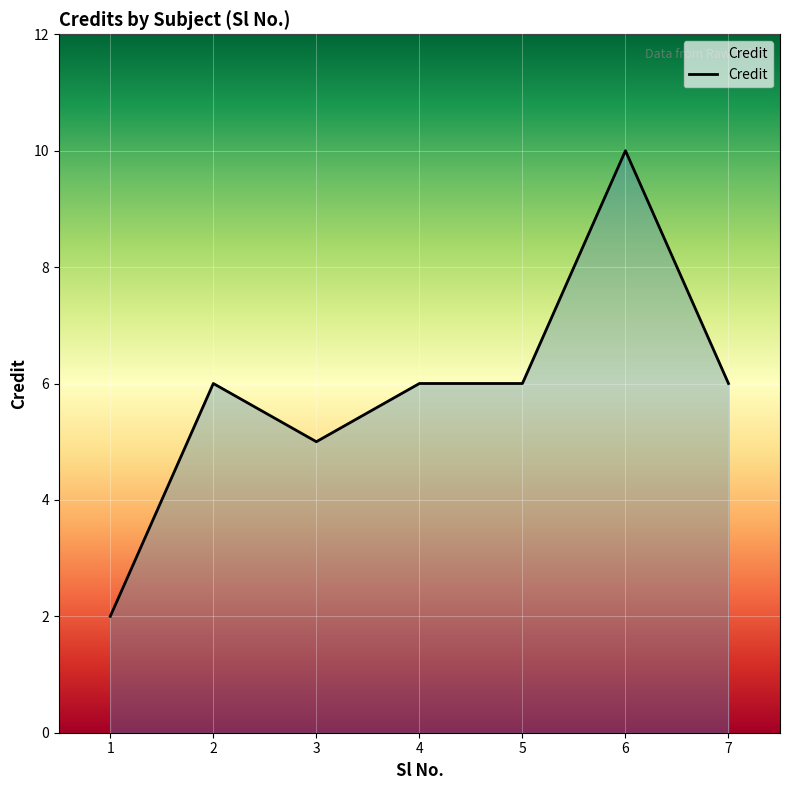

At which category does the chart reach its peak across all series?

6